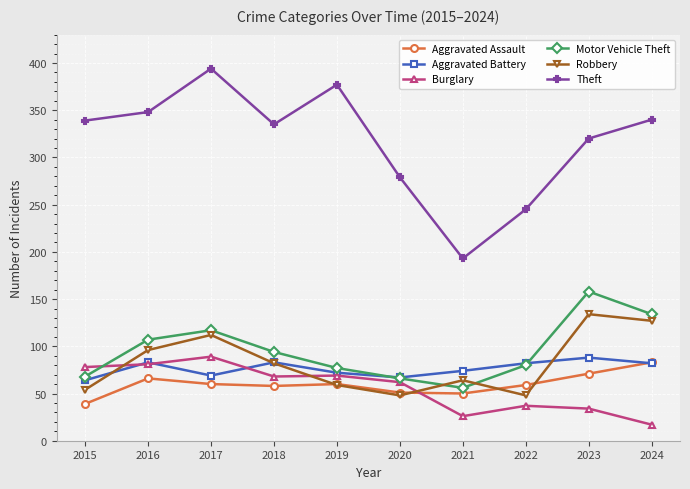

What is the sum of all Aggravated Assault values?

597